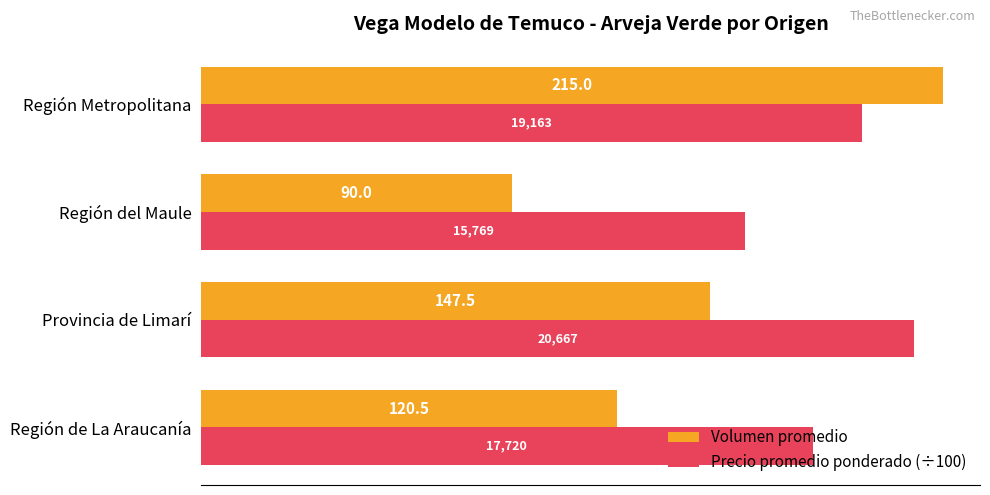

Is it true that Precio promedio ponderado (÷100) equals 119.6 at Región Metropolitana?

False